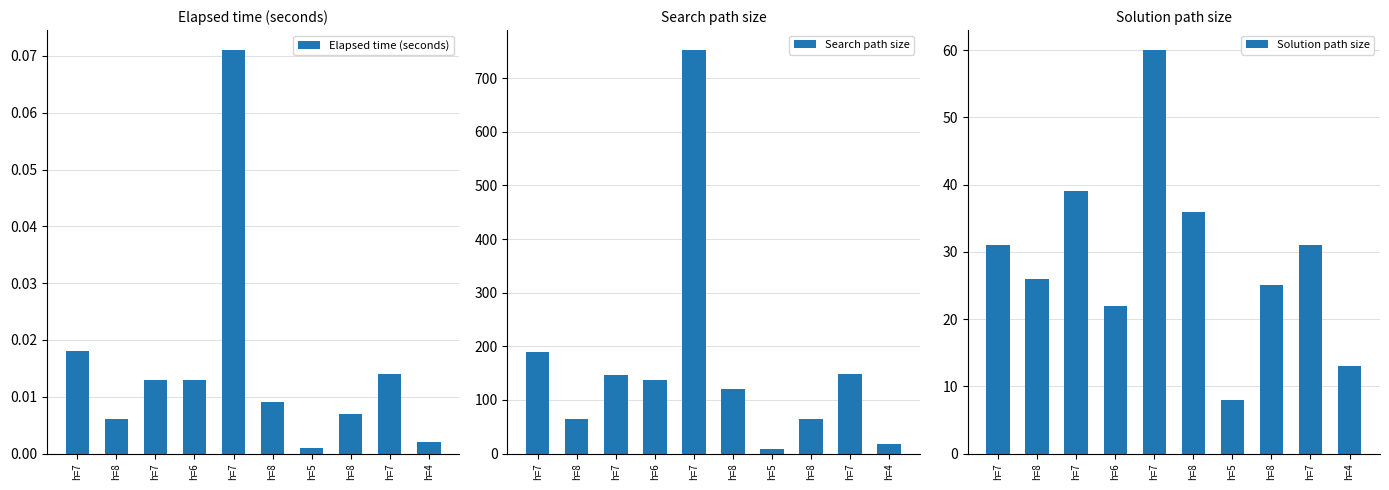

Which series has the largest total across all categories?

Search path size